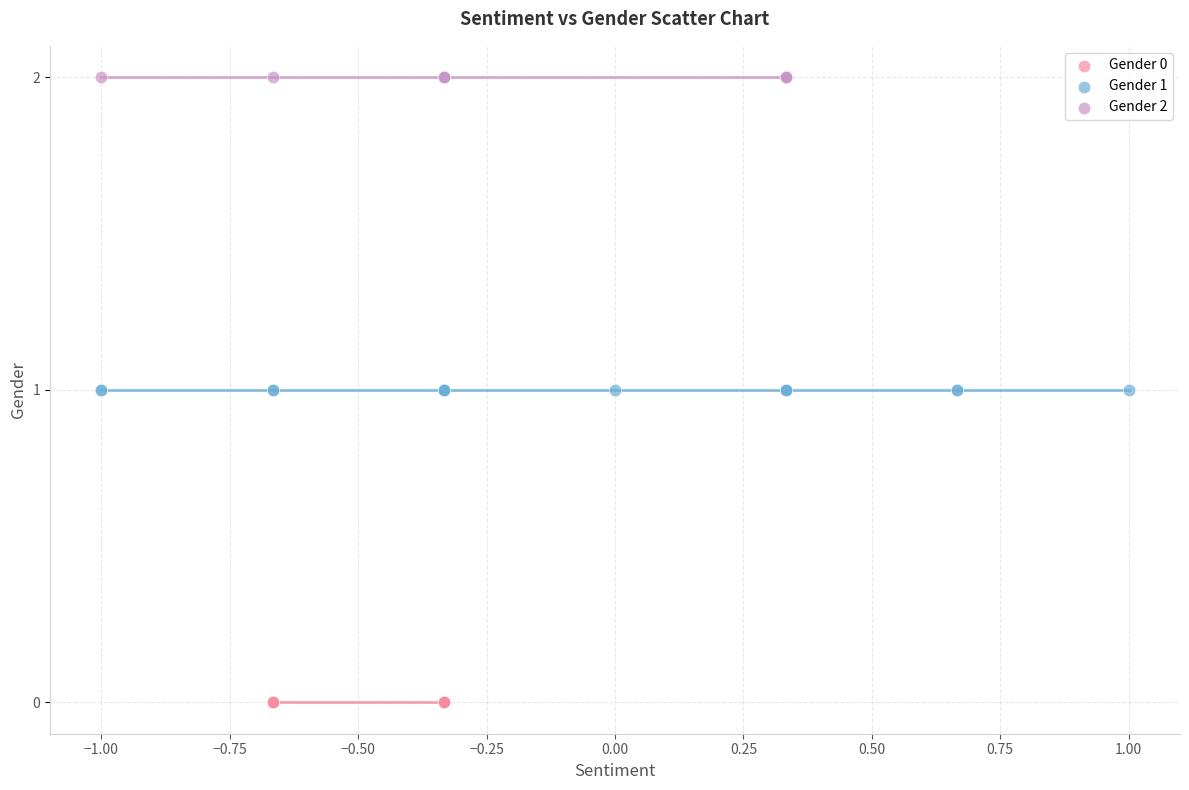

Which series reaches the maximum Y coordinate?

Gender 2